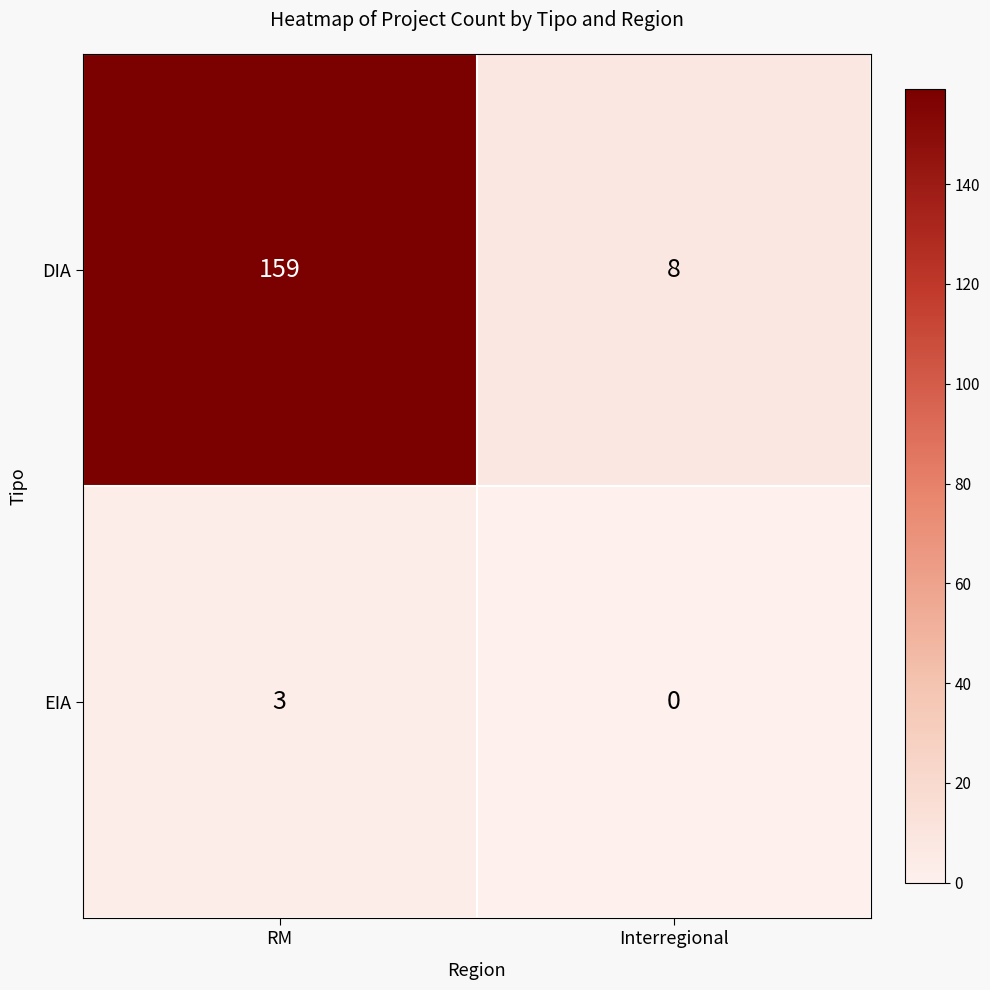

Count the number of categories in the chart.

2